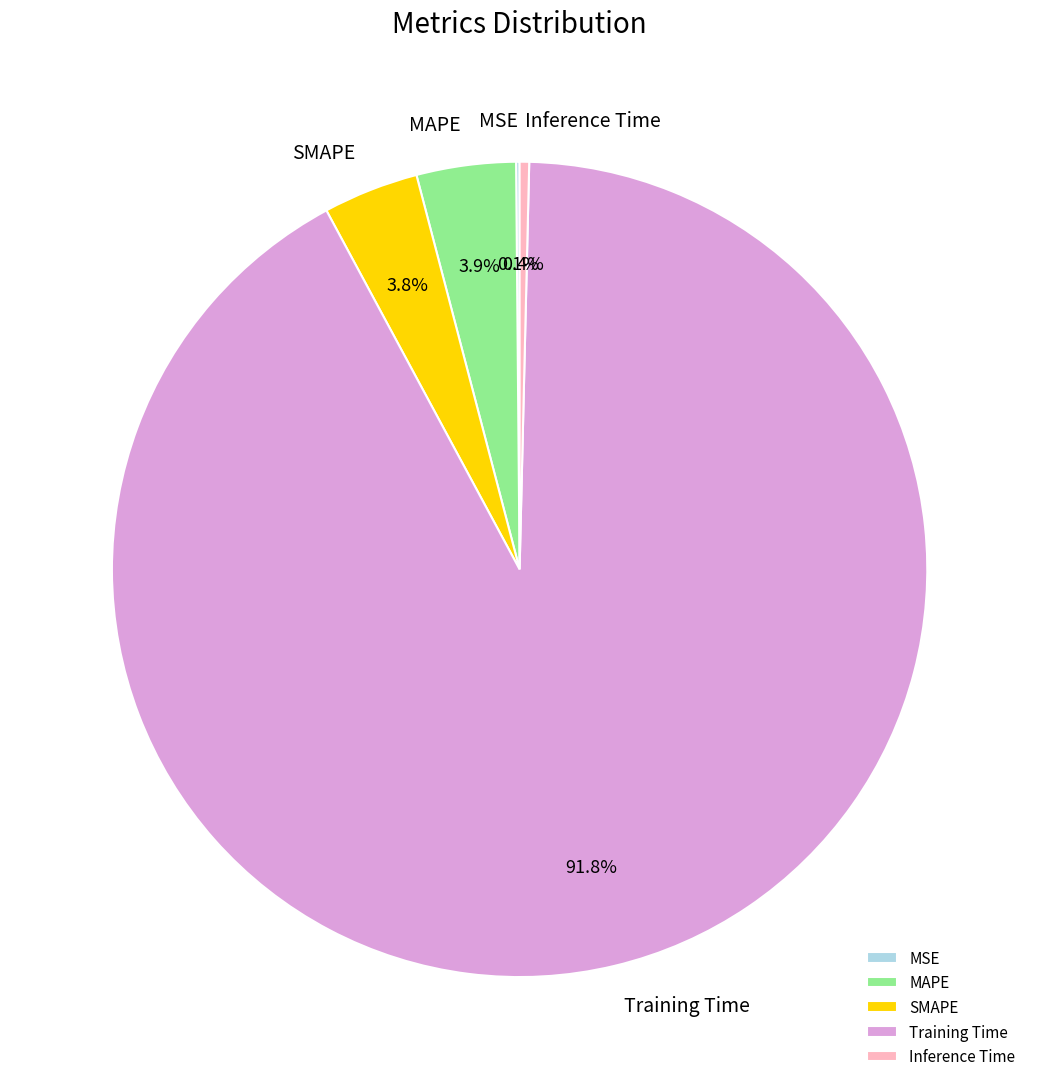

What is the total percentage of MAPE and Training Time?

95.7%